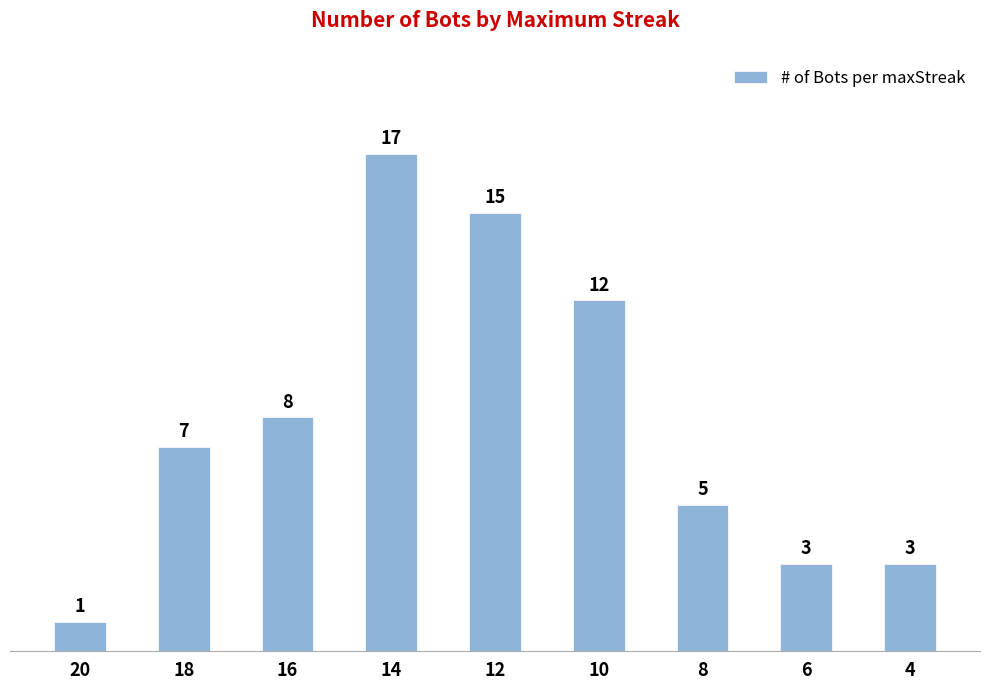

Reading left to right, what are all the values shown in this chart?

1	7	8	17	15	12	5	3	3